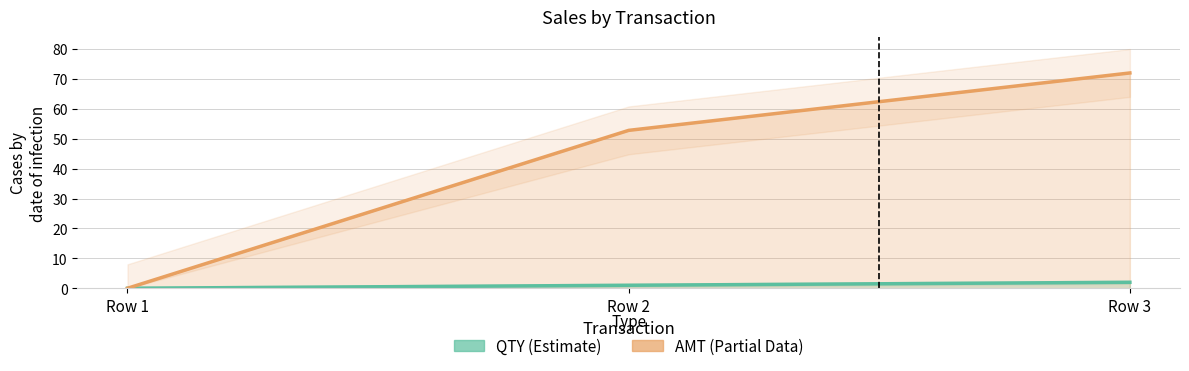

Rank the series by their average value, from highest to lowest.

AMT (Estimate based on partial data), QTY (Estimate)